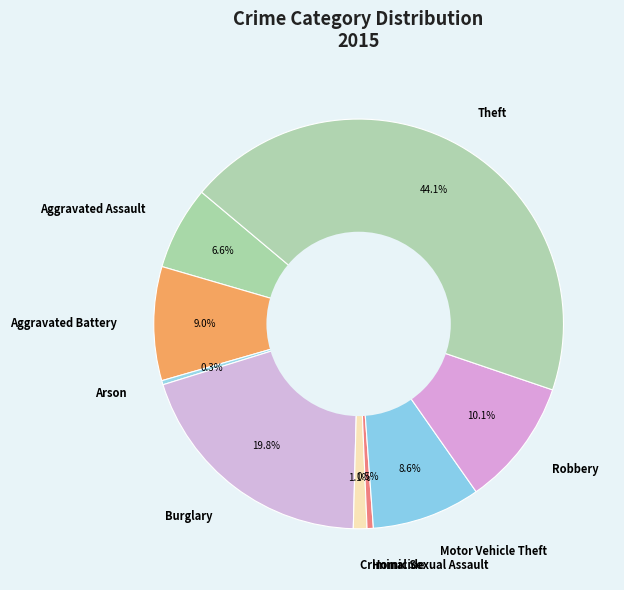

To the nearest percent, what portion does Robbery represent?

10%